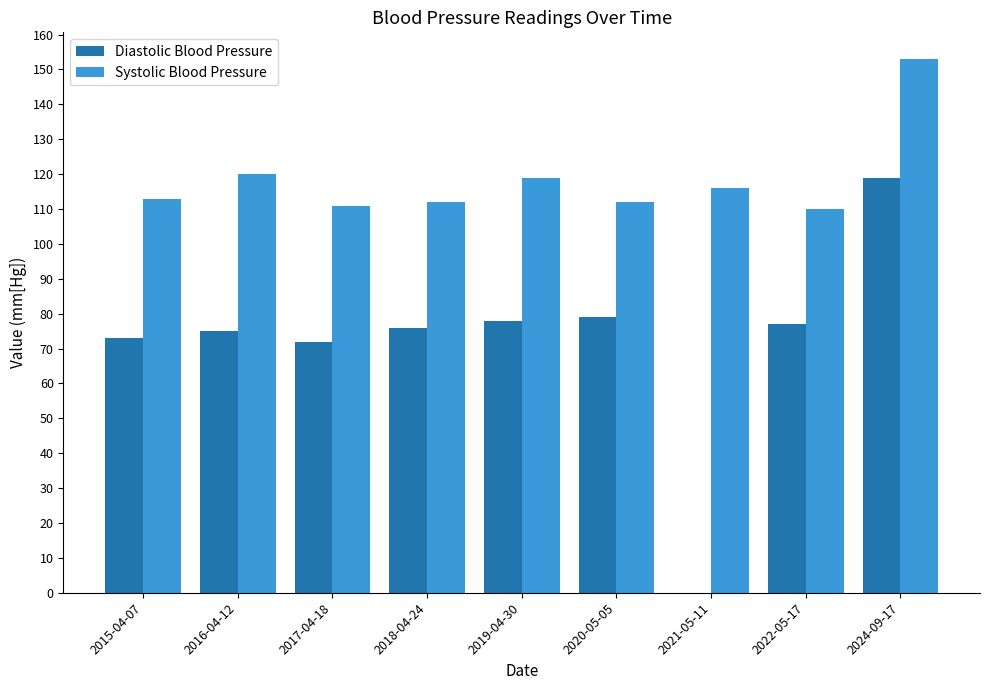

Reading left to right, what are all the values shown in this chart?

Diastolic Blood Pressure: 2015-04-07=73	2016-04-12=75	2017-04-18=72	2018-04-24=76	2019-04-30=78	2020-05-05=79	2021-05-11=0	2022-05-17=77	2024-09-17=119
Systolic Blood Pressure: 2015-04-07=113	2016-04-12=120	2017-04-18=111	2018-04-24=112	2019-04-30=119	2020-05-05=112	2021-05-11=116	2022-05-17=110	2024-09-17=153